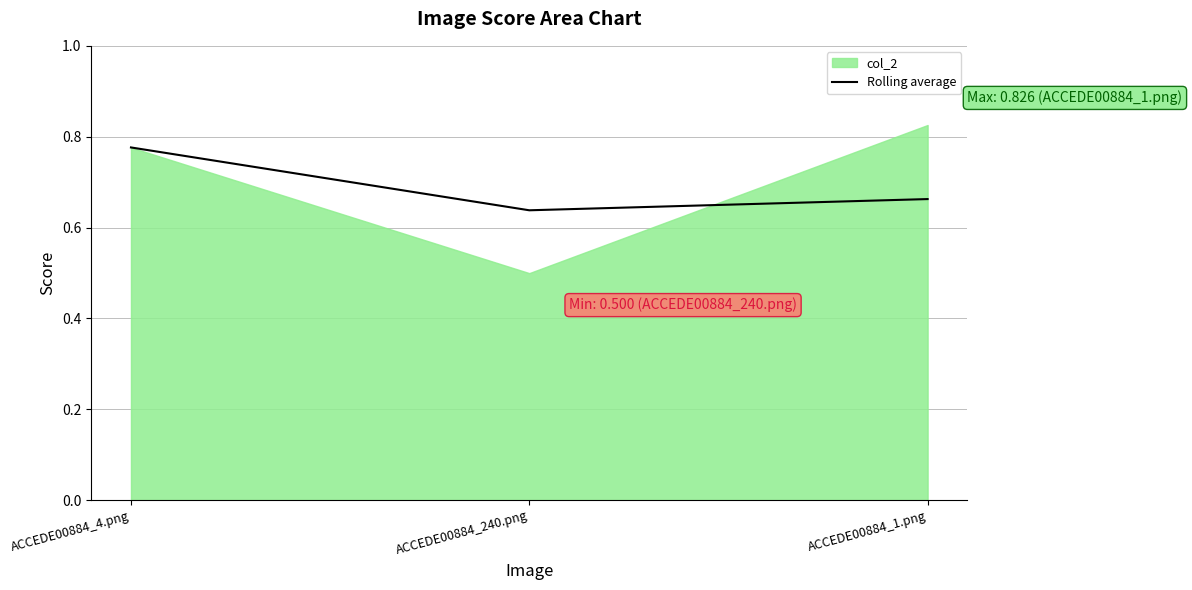

List the labels in order of Rolling average value, smallest first.

ACCEDE00884_240.png, ACCEDE00884_1.png, ACCEDE00884_4.png